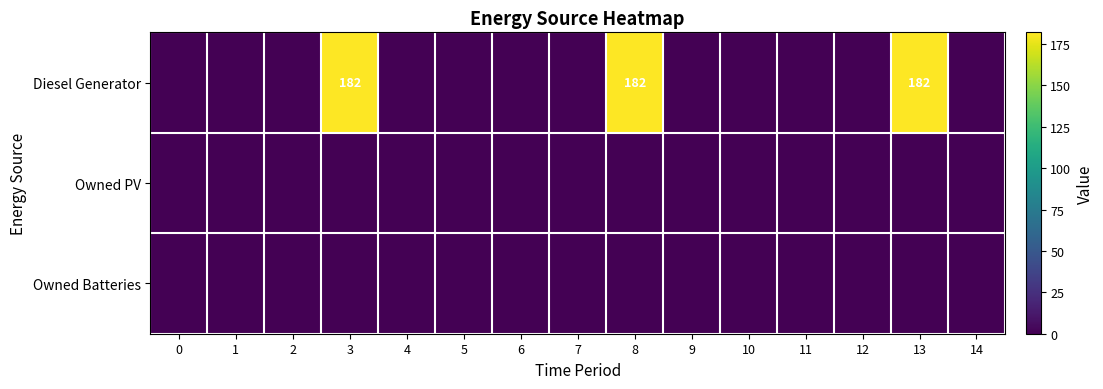

Which series has the largest total across all categories?

Diesel Generator